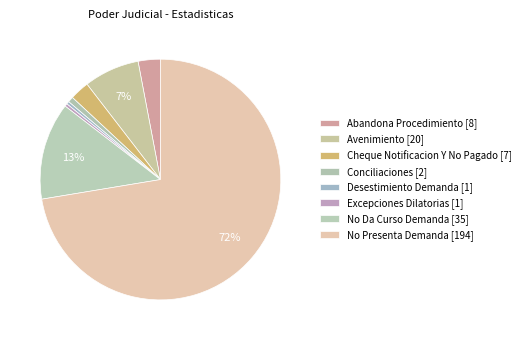

To the nearest percent, what is the difference between the Avenimiento and Cheque Notificacion Y No Pagado slice percentages?

5%